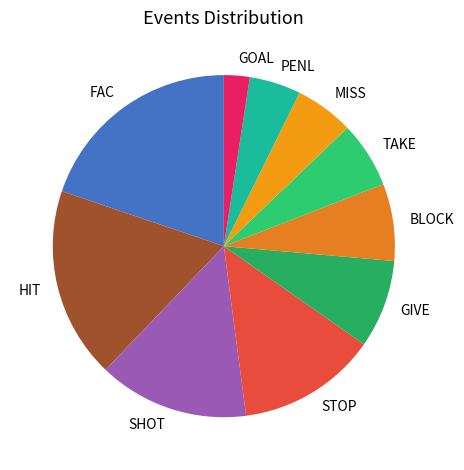

True or false: BLOCK accounts for 21% of the total.

False